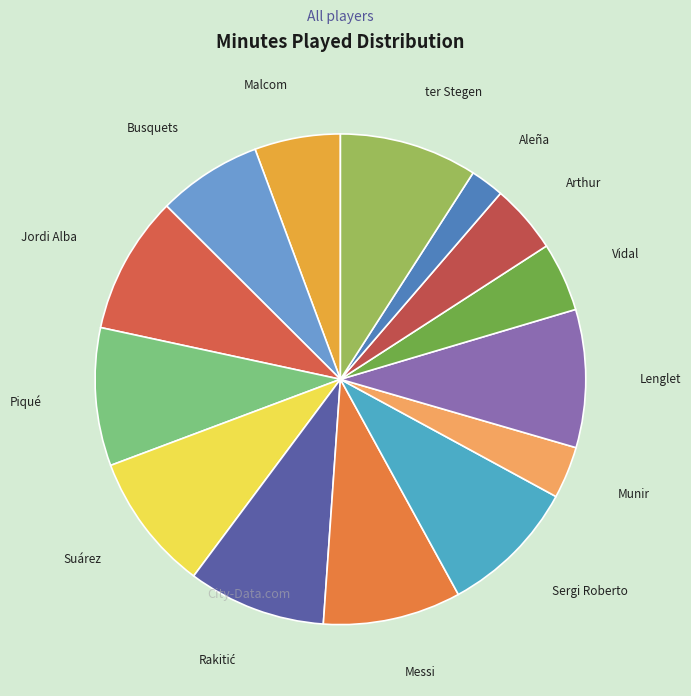

What is the ratio of the value at Munir to the value at Arthur?

0.8